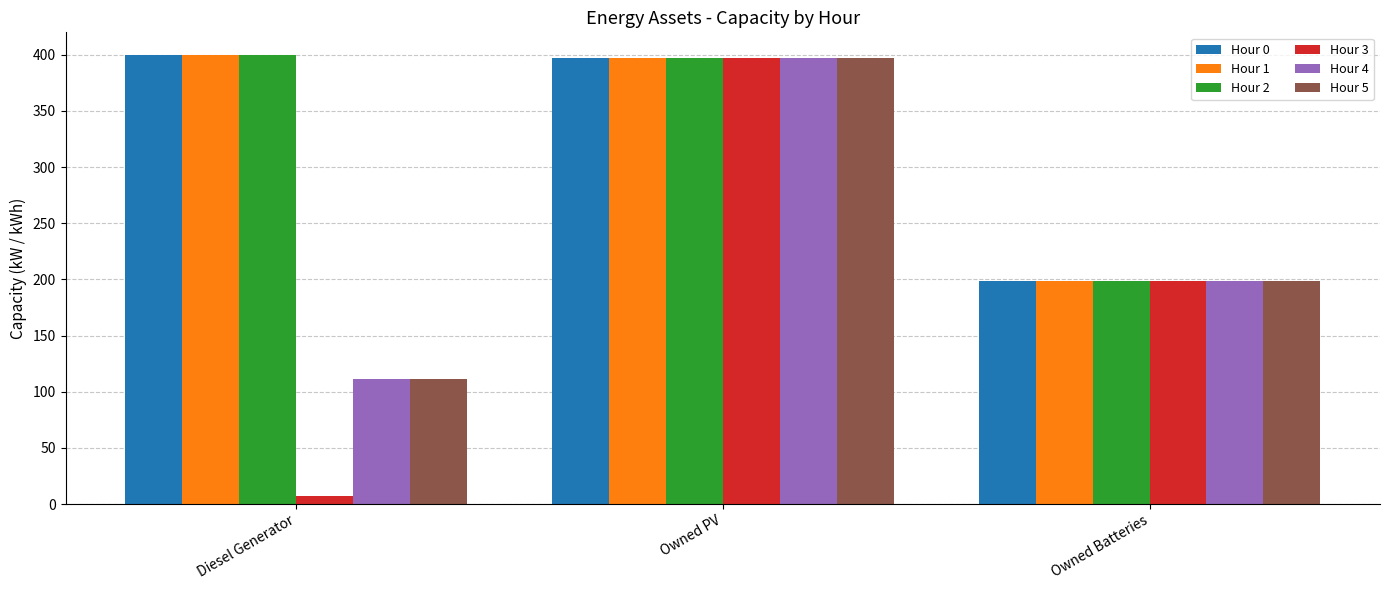

True or false: Hour 2 has a value of 199 at Owned Batteries.

True